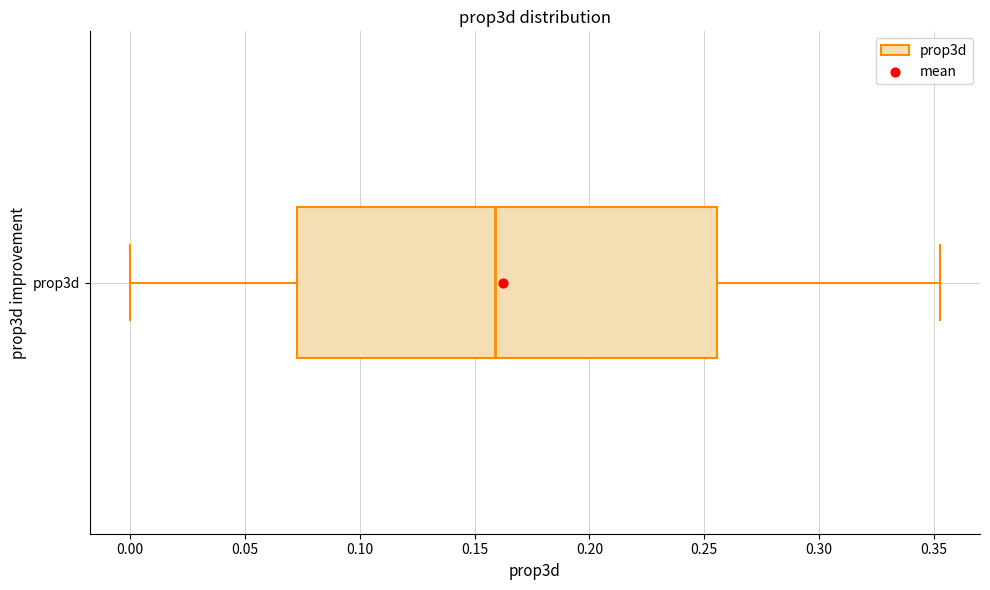

Where is the left edge of the box for prop3d on the x-axis? The values are not printed on the chart, so give them approximately, as read against the axis.

0.075